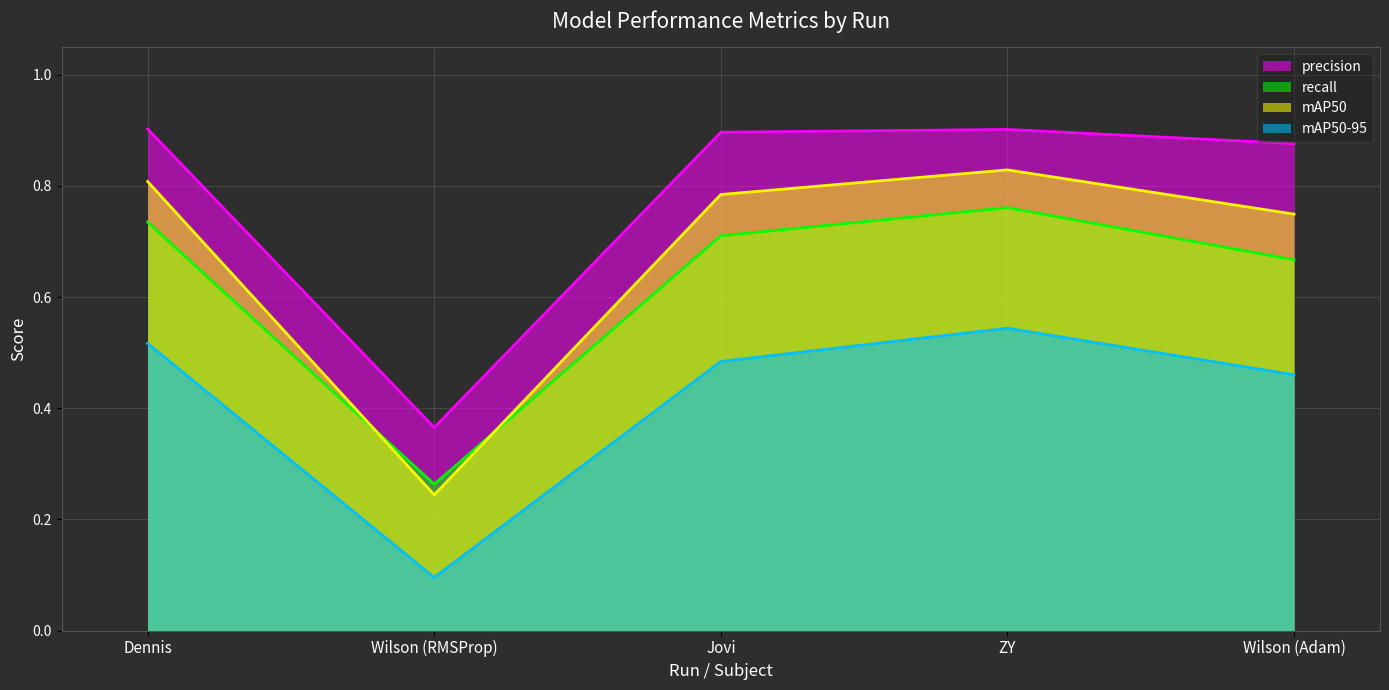

Which category has the lowest value across all series?

Wilson (RMSProp)